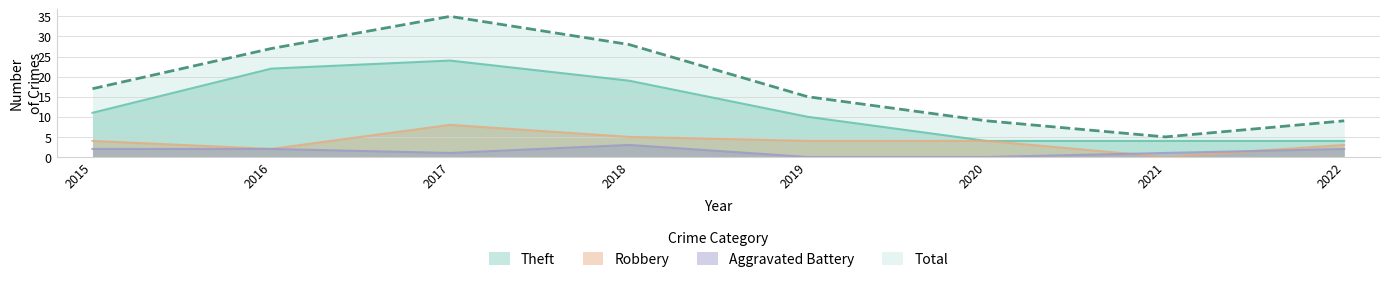

Read the Total value at 2022, to the nearest 5.

10